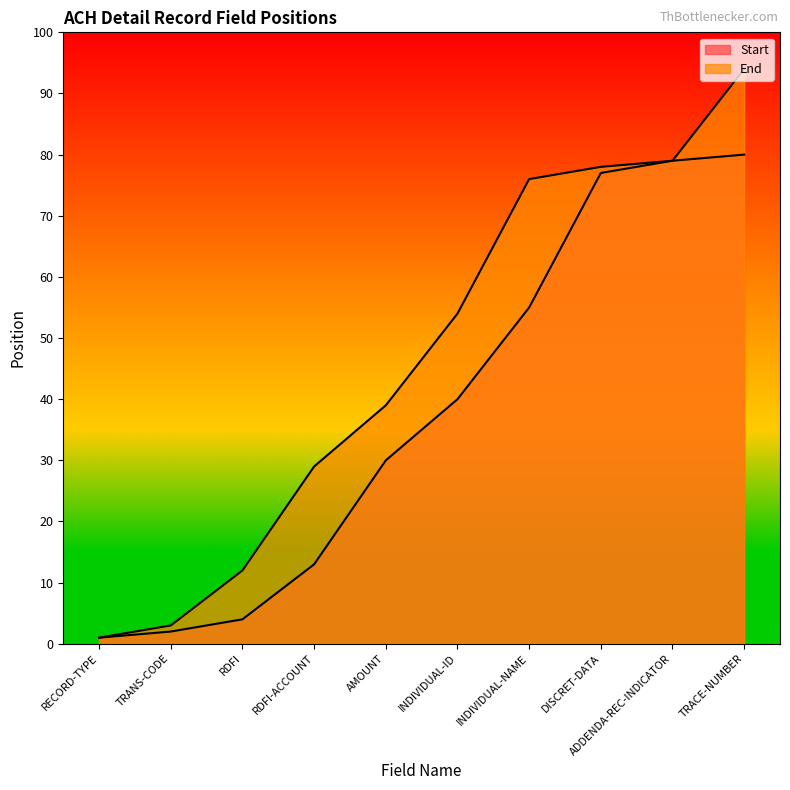

Between RDFI and DISCRET-DATA, which series saw the biggest shift?

Start